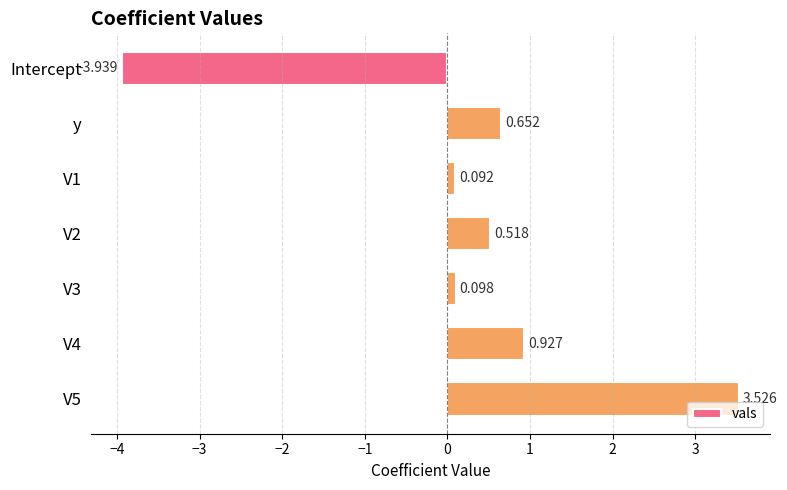

Which label corresponds to the smallest value in the chart?

Intercept